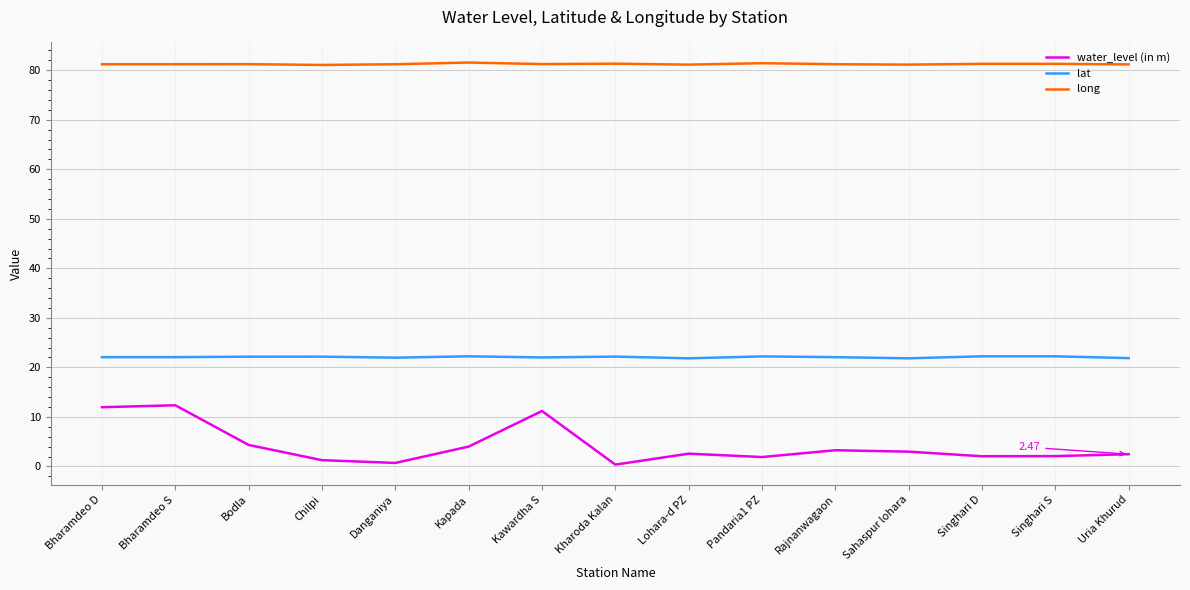

What is the spread (max minus min) of values at Kapada?

77.5